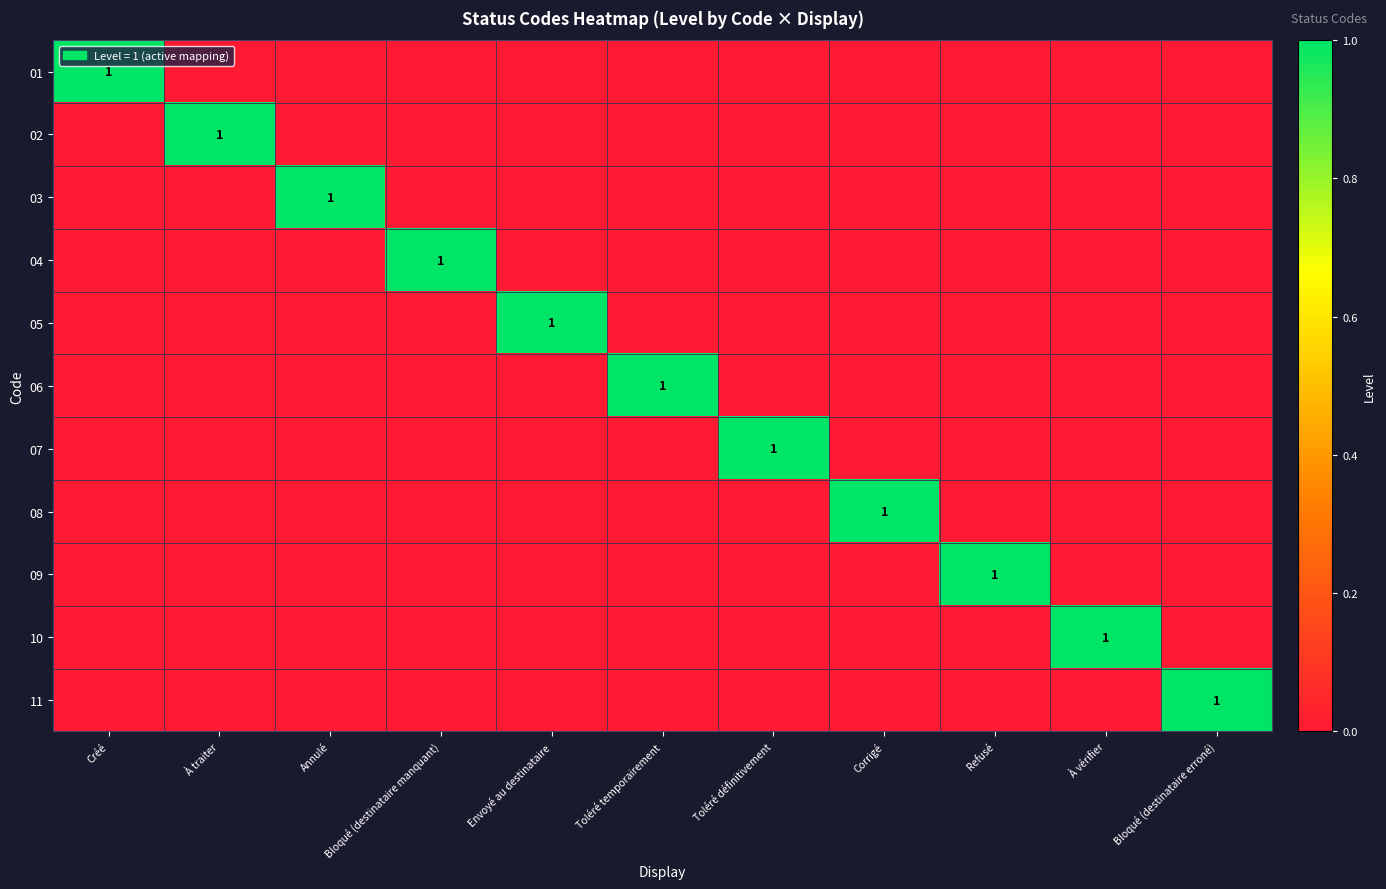

Is it true that 01 equals 0 at Envoyé au destinataire?

True